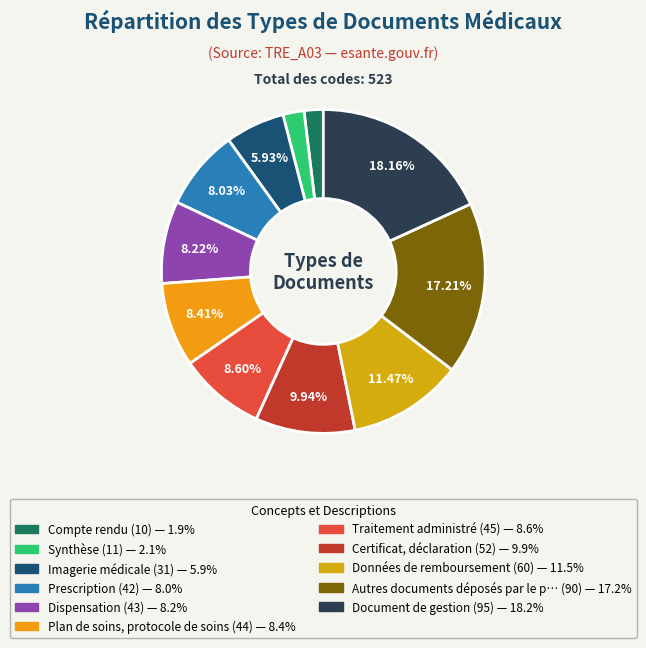

How many slices are in this pie chart?

11